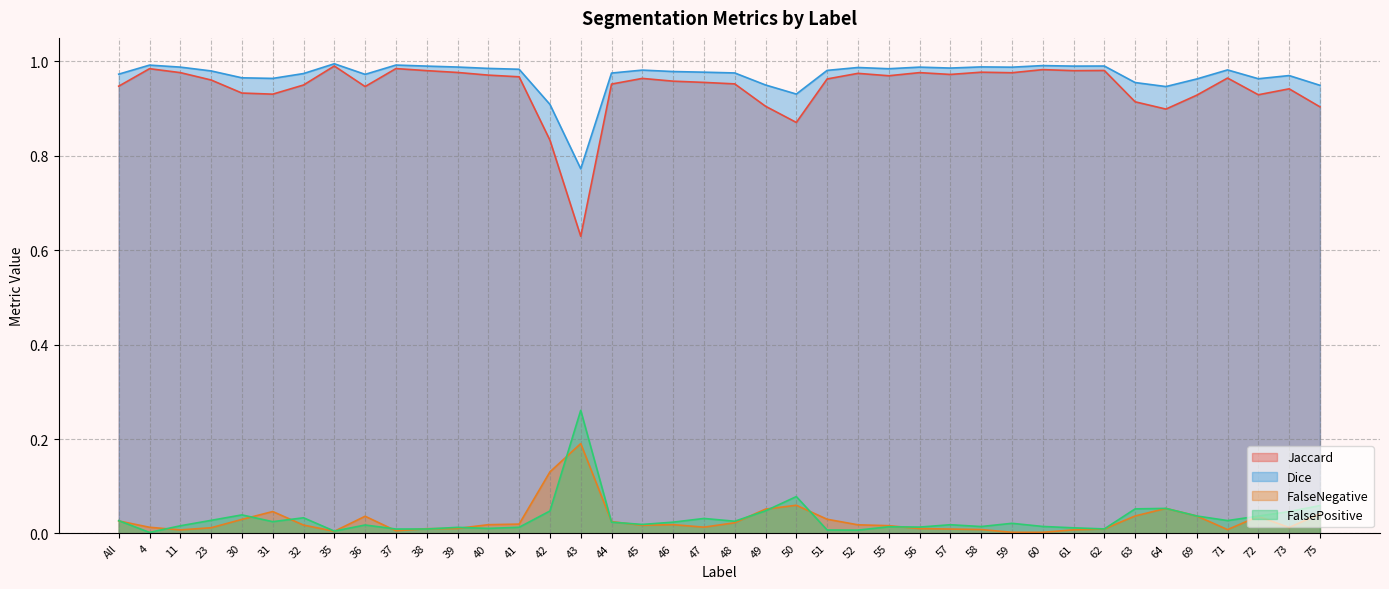

Which series has the widest spread of values?

Jaccard